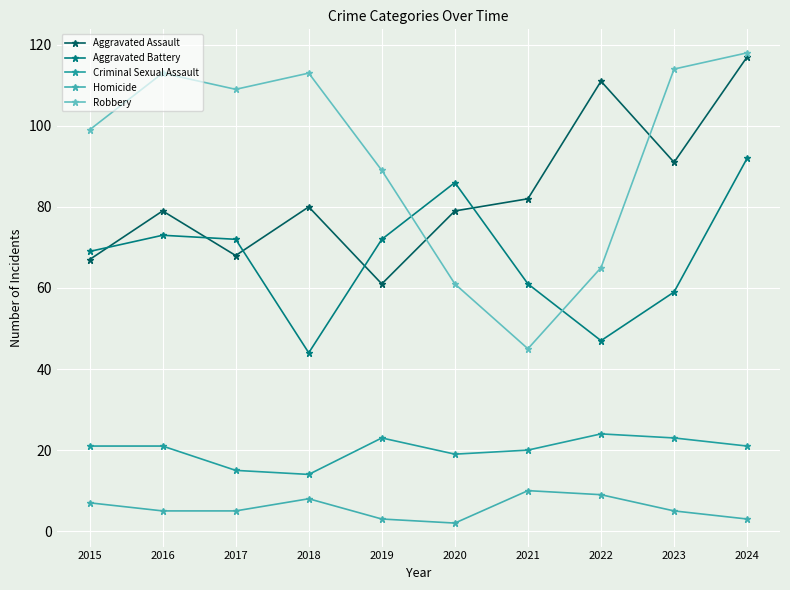

True or false: Aggravated Battery and Homicide intersect in this chart.

False